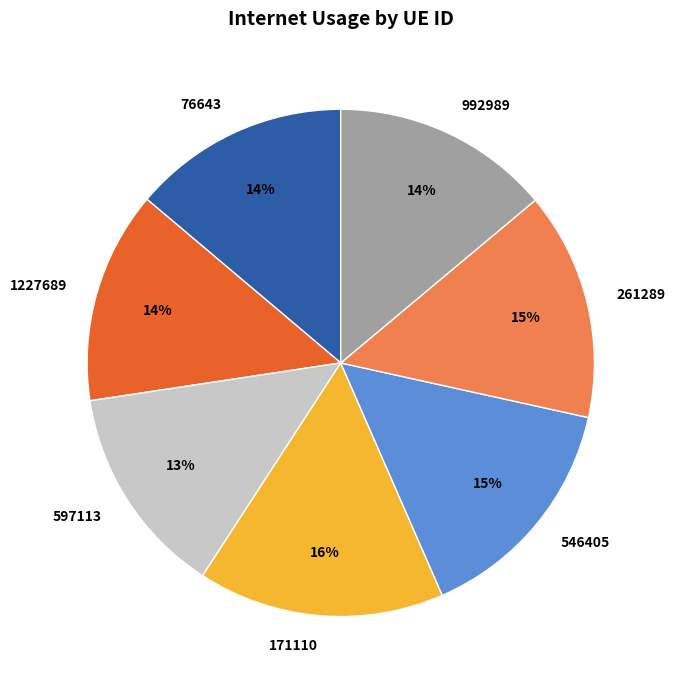

What is the ratio of the value at 992989 to the value at 546405?

0.9